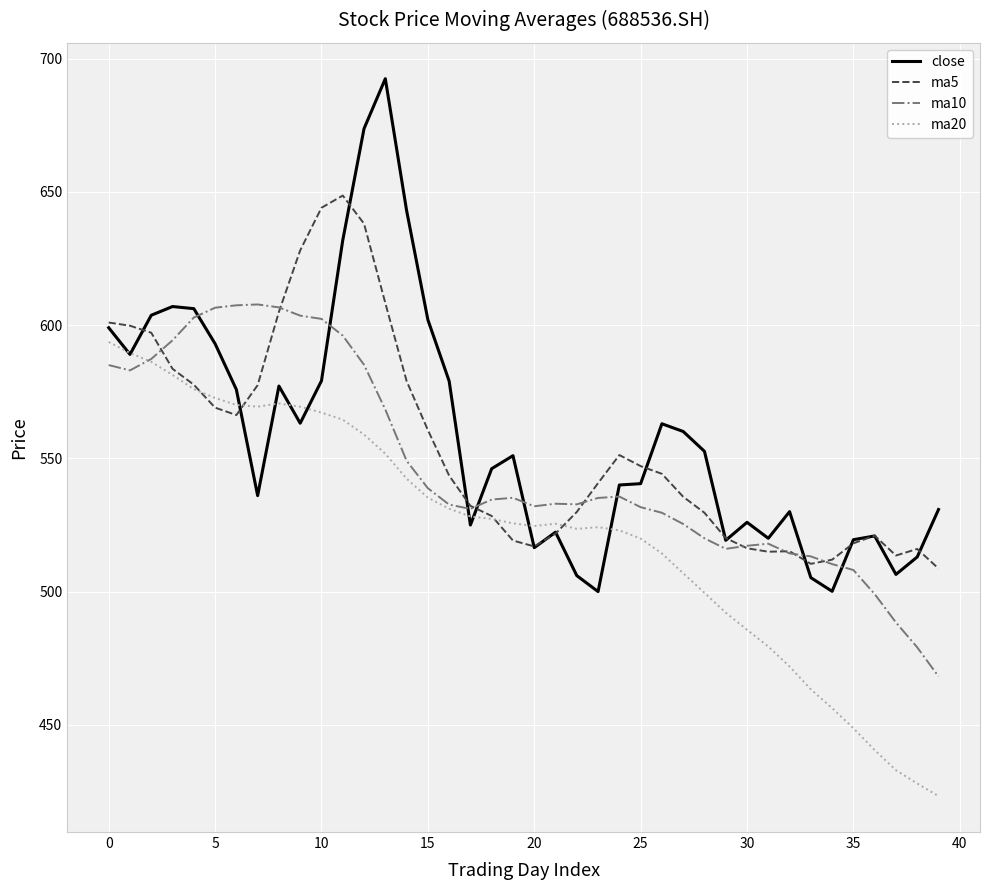

Rank the series by their maximum value, from lowest to highest.

ma20, ma10, ma5, close